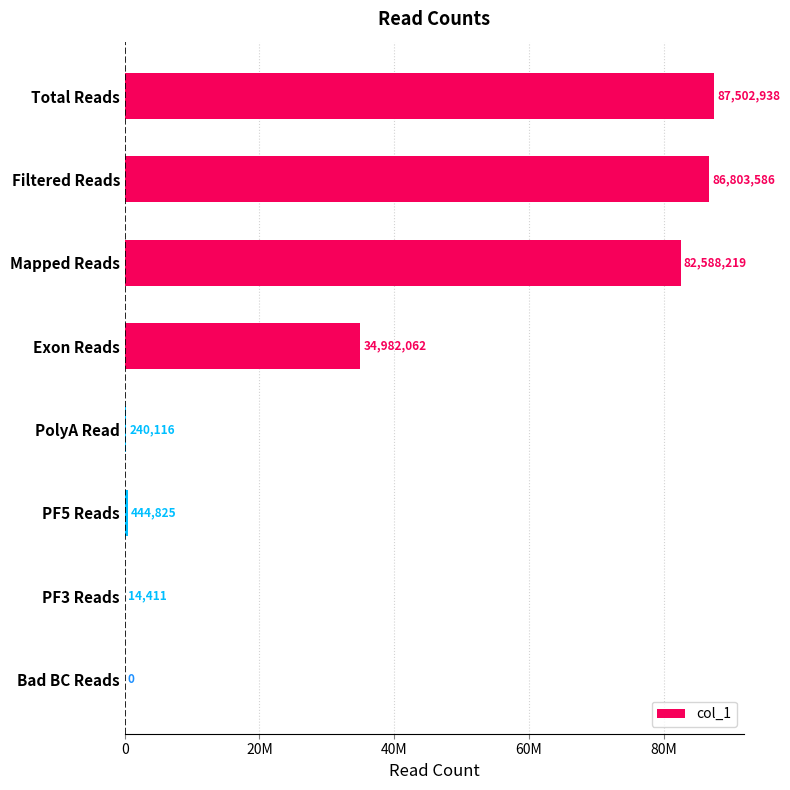

What is the difference between the maximum and minimum values?

87502938